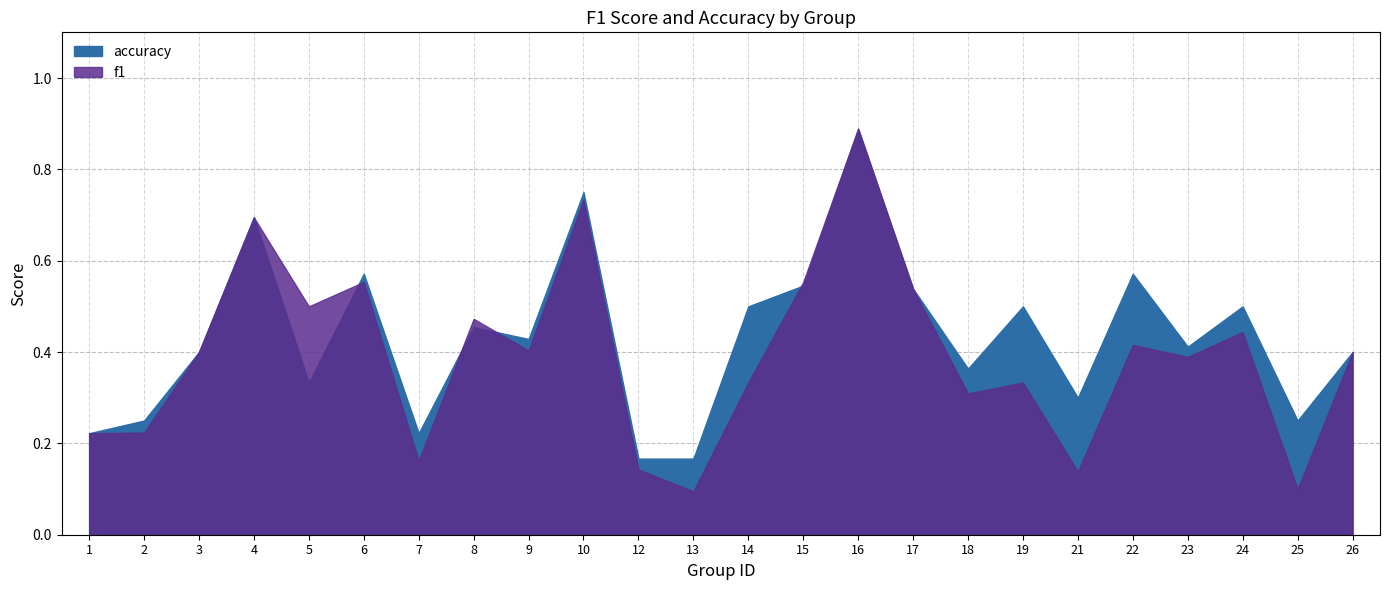

Rank the categories by f1 value from highest to lowest.

16, 10, 4, 6, 15, 17, 5, 8, 24, 22, 9, 3, 26, 23, 14, 19, 18, 2, 1, 7, 12, 21, 25, 13